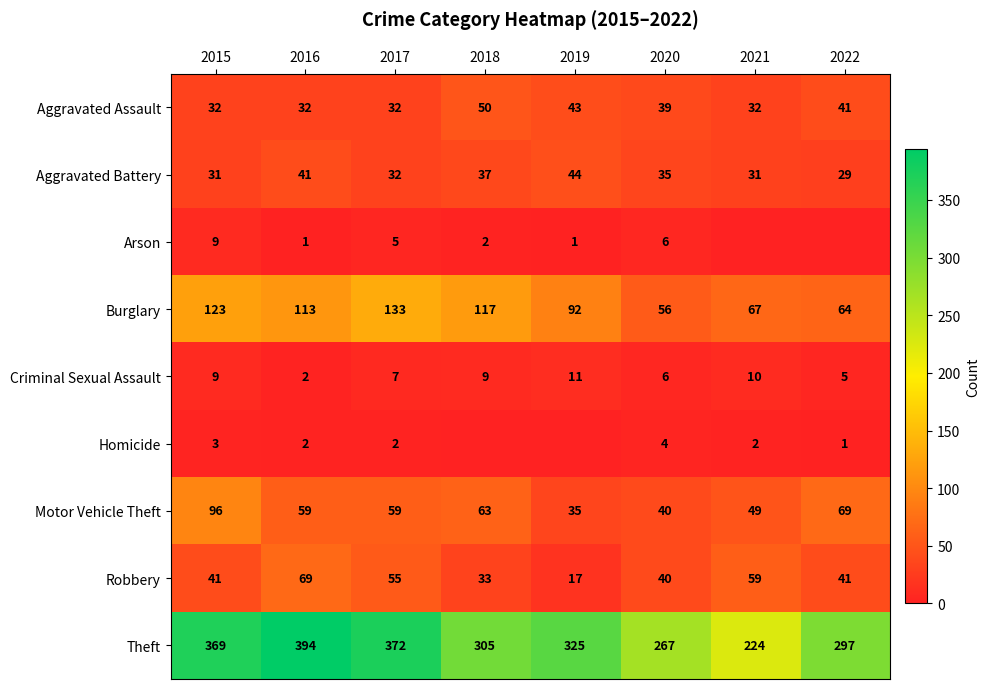

Where does the Theft series first go above 325?

2015